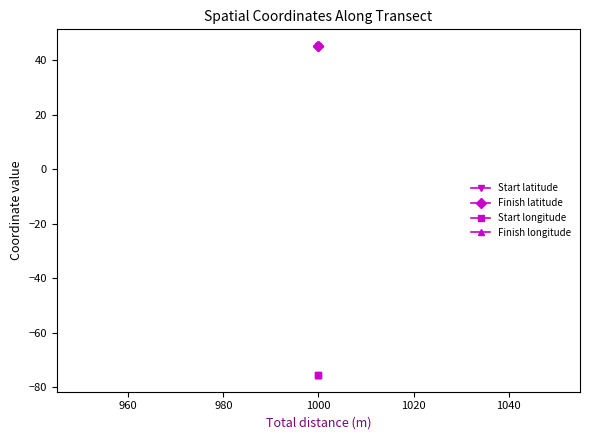

Is it true that Finish latitude equals 70.4 at 1000?

False